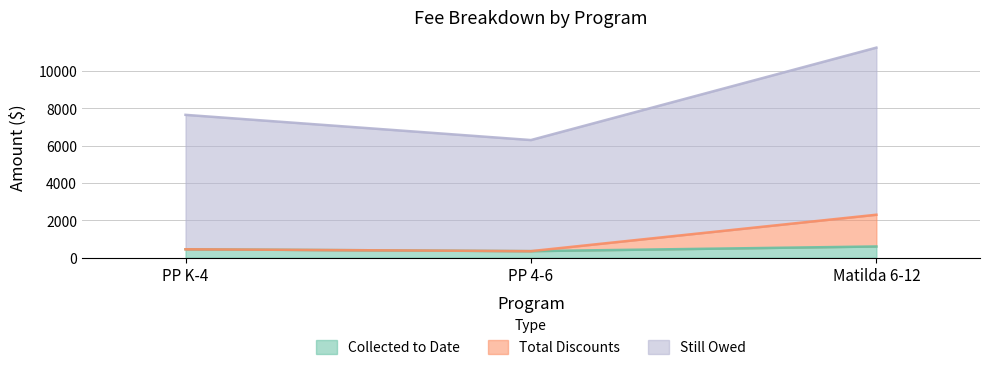

What is the label of the 2nd point from the left?

PP 4-6